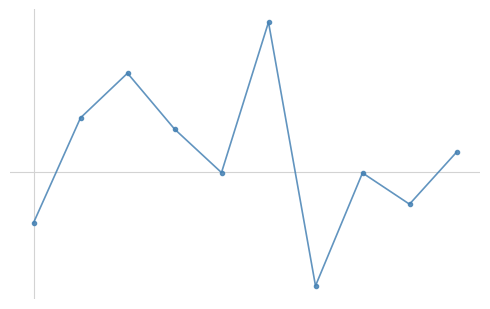

List the labels in order of value, largest first.

5, 2, 1, 3, 9, 4, 7, 8, 0, 6